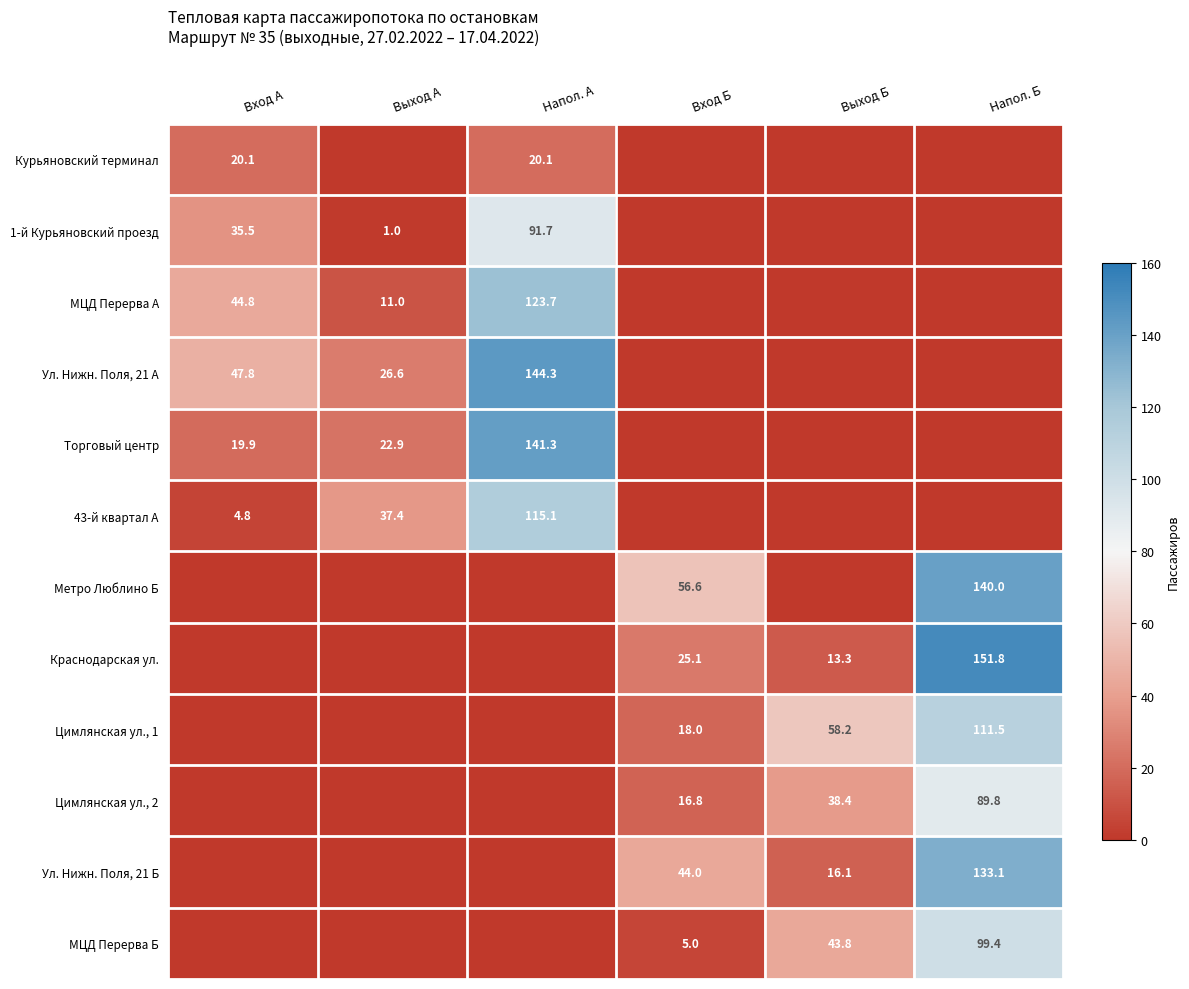

Which category has the lowest value across all series?

Выход А